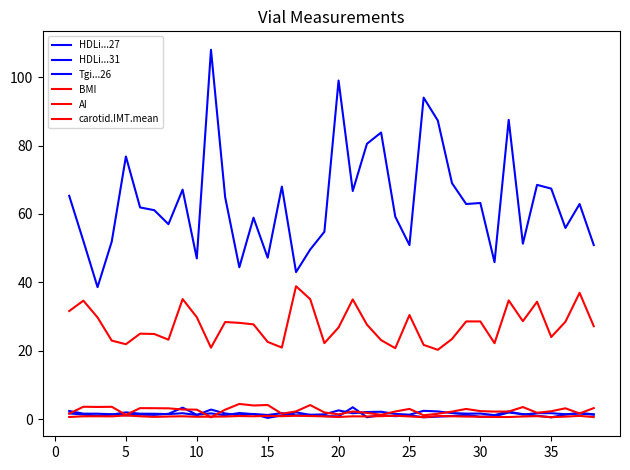

How many lines are shown in the chart?

6